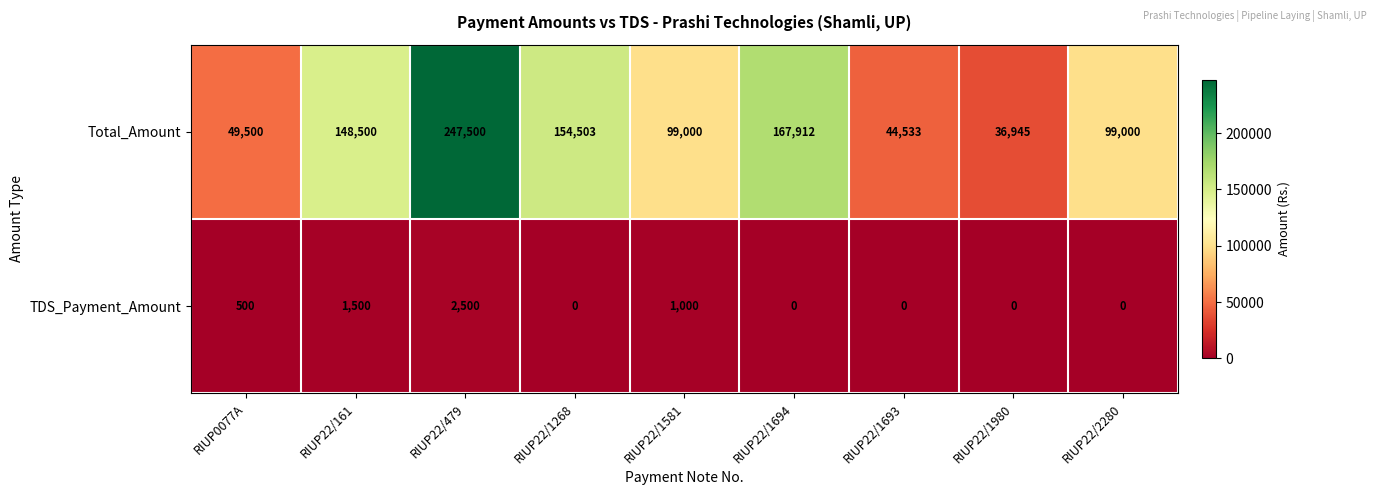

Reading left to right, list all the values displayed in this chart.

Total_Amount: 49500	148500	247500	154503	99000	167912	44533	36945	99000
TDS_Payment_Amount: 500	1500	2500	0	1000	0	0	0	0